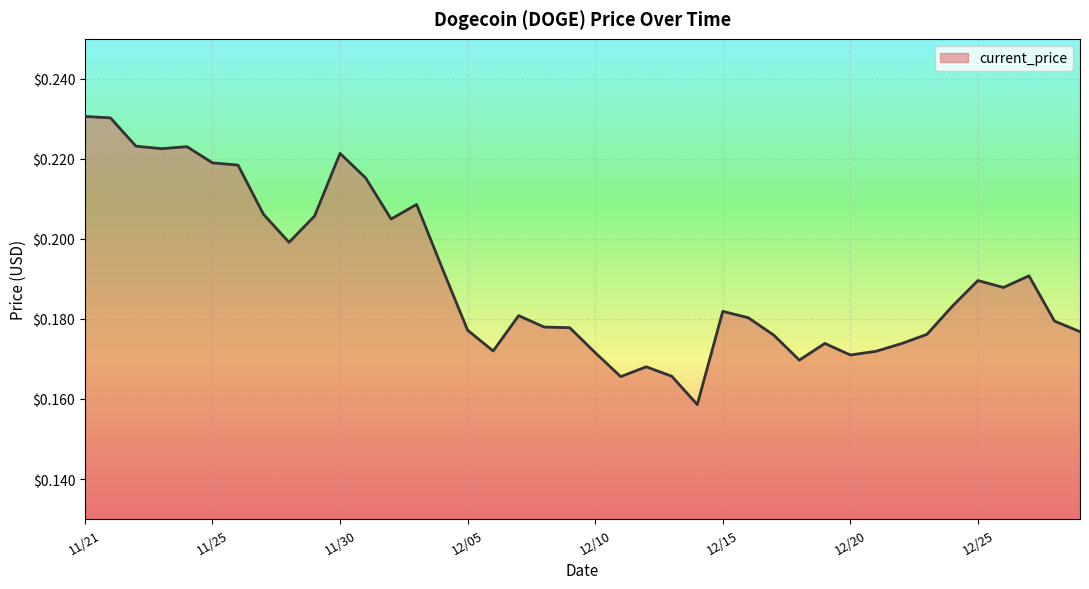

At which category does the data reach its first local valley?

11/23